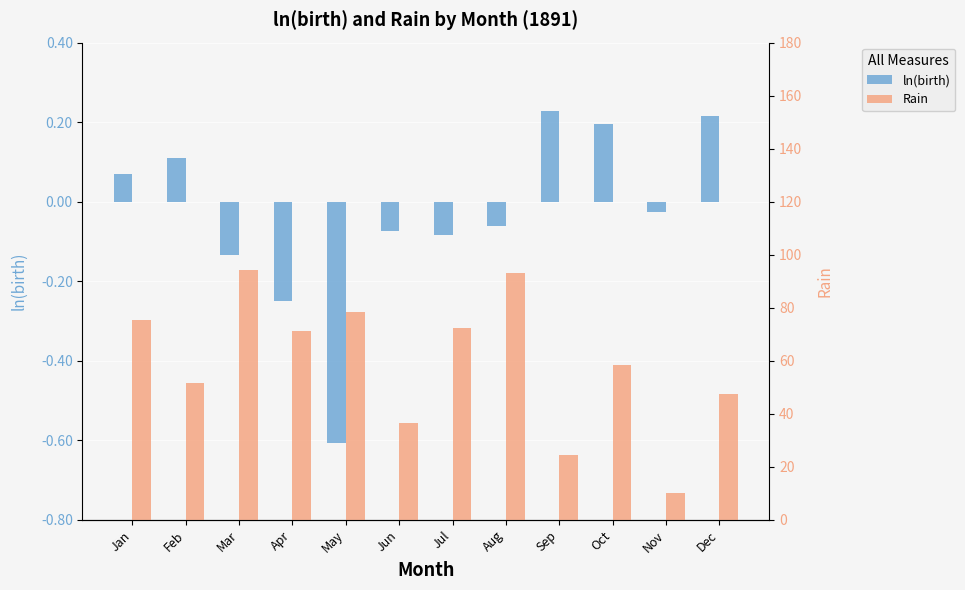

Which has a higher value, Jan or Feb?

Feb